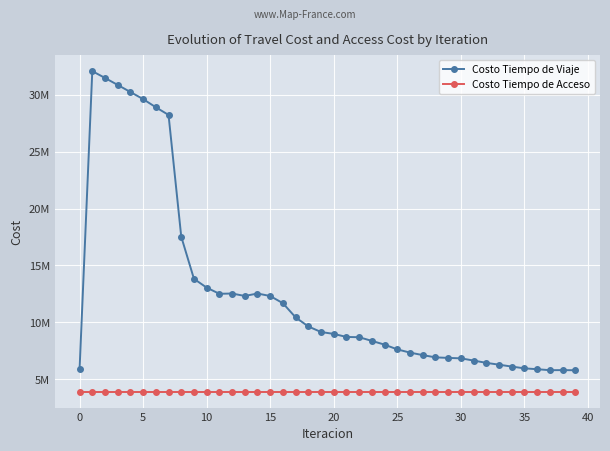

What is the label of the 14th point from the right?

26